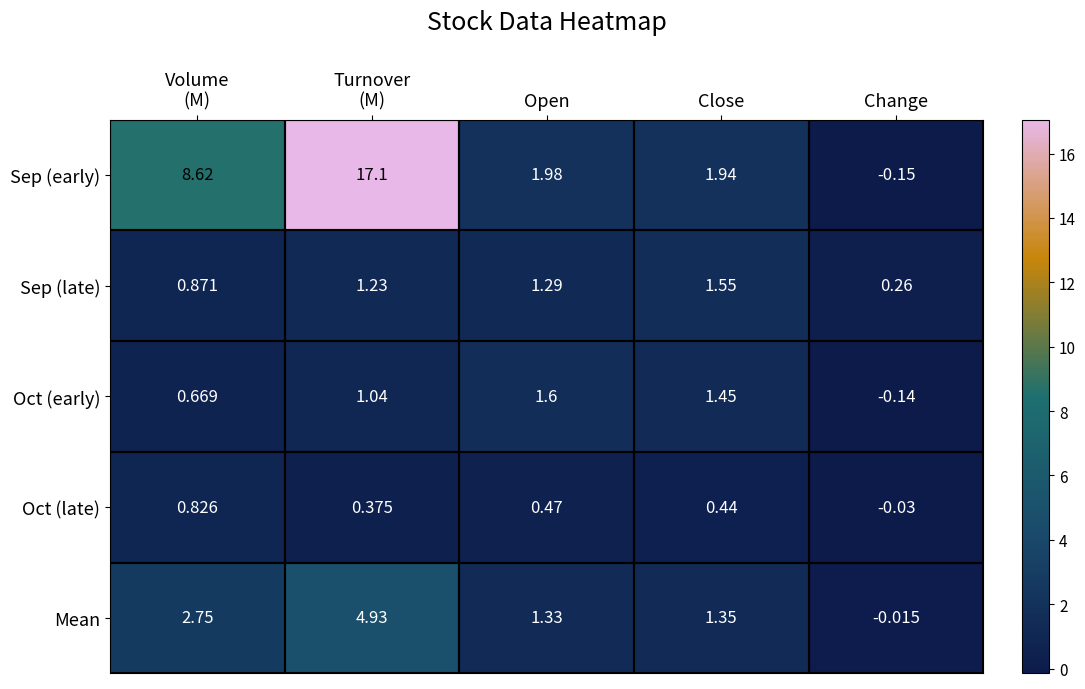

Where is Oct (late) nearest to the value 0?

Change